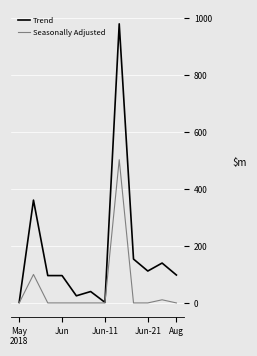

Which series has the widest spread of values?

Trend